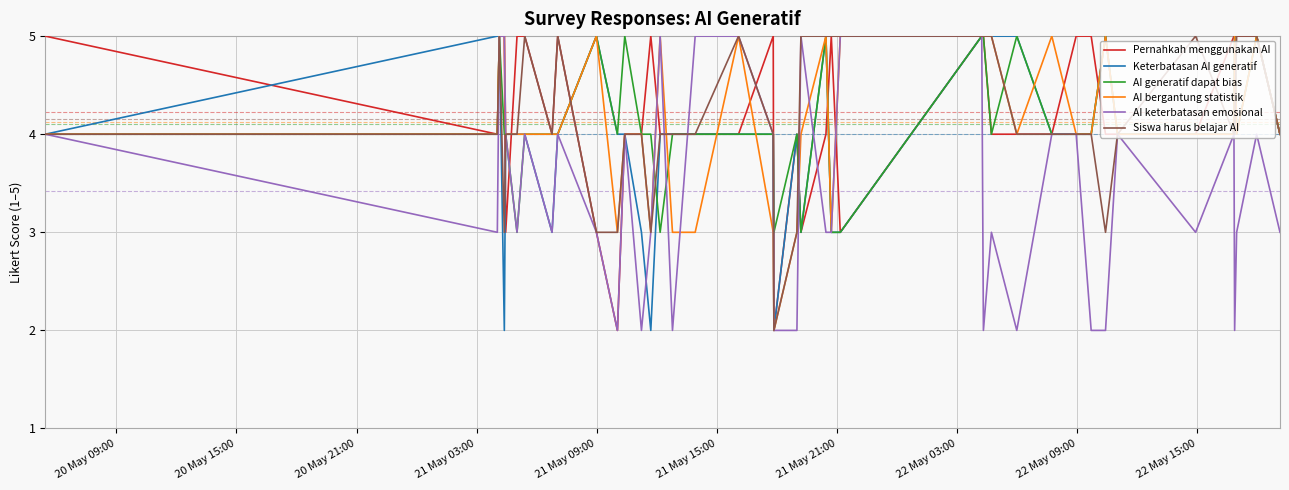

What is the maximum value shown in the chart?

5